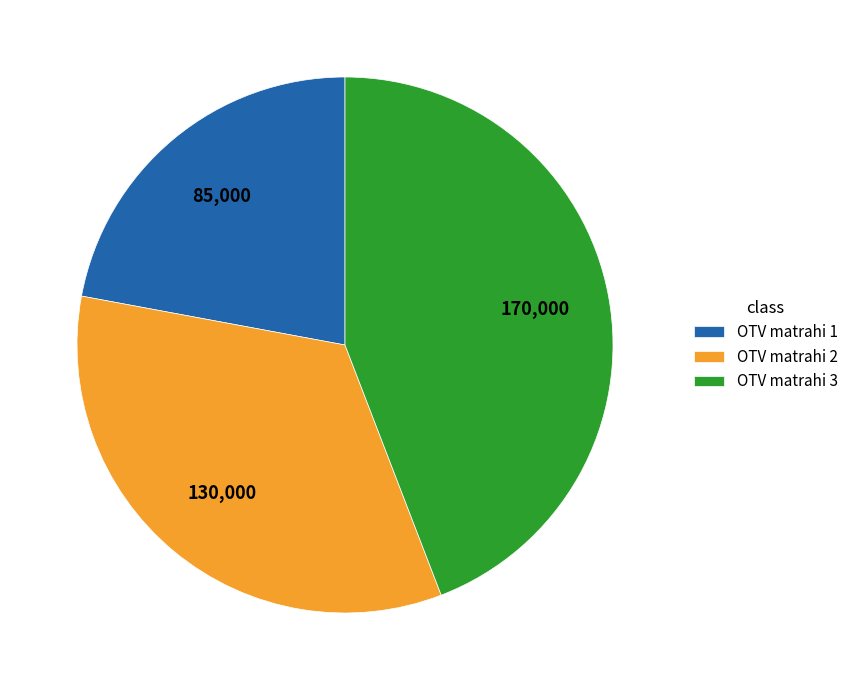

The OTV matrahi 3 slice represents 44% of the pie. True or false?

True